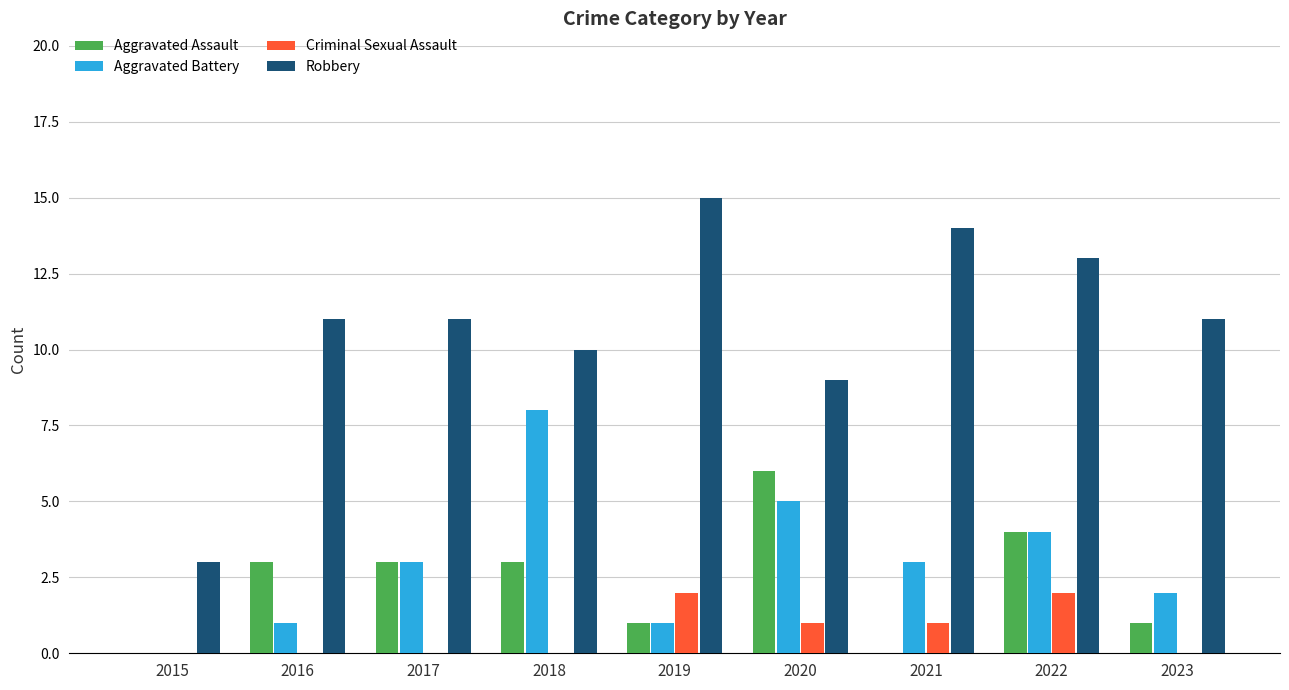

Reading left to right, what are all the values shown in this chart?

Aggravated Assault: 0	3	3	3	1	6	0	4	1
Aggravated Battery: 0	1	3	8	1	5	3	4	2
Criminal Sexual Assault: 0	0	0	0	2	1	1	2	0
Robbery: 3	11	11	10	15	9	14	13	11